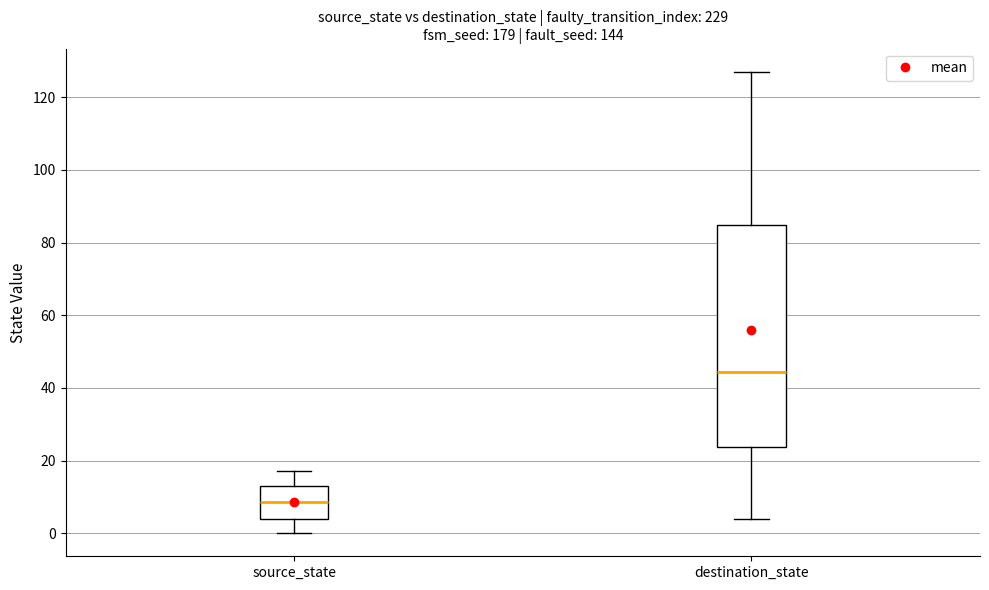

Where does the lower whisker of the box for destination_state end on the y-axis? The values are not printed on the chart, so give them approximately, as read against the axis.

4